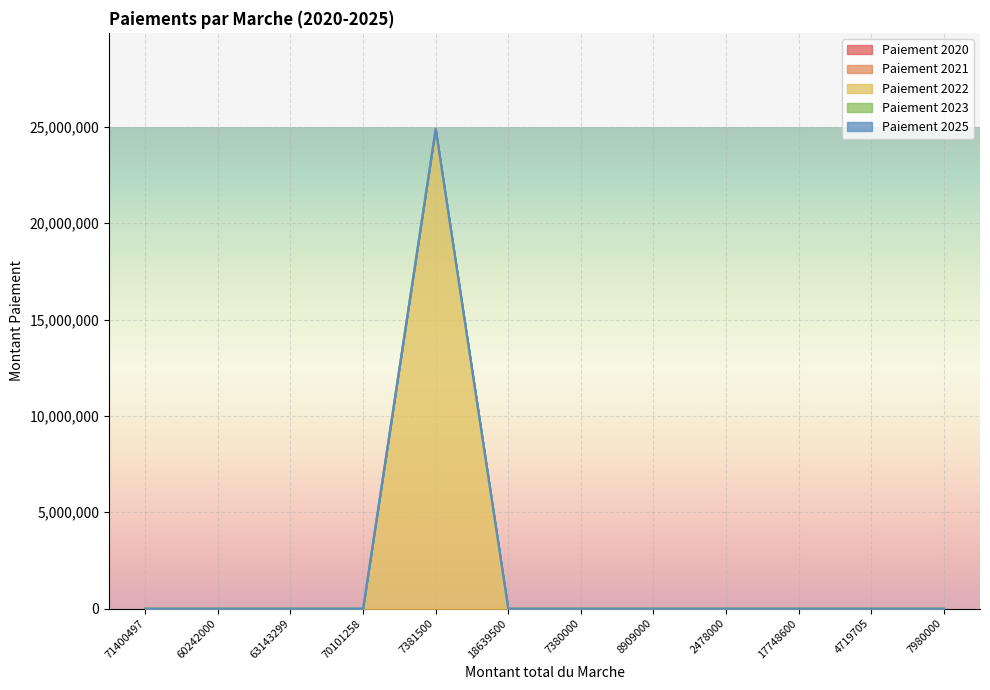

Reading left to right, extract all data points from this chart.

Paiement 2020: 0	0	0	0	0	0	0	0	0	0	0	0
Paiement 2021: 0	0	0	0	0	0	0	0	0	0	0	0
Paiement 2022: 0	0	0	0	24902892	0	0	0	0	0	0	0
Paiement 2023: 0	0	0	0	0	0	0	0	0	0	0	0
Paiement 2025: 0	0	0	0	0	0	0	0	0	0	0	0